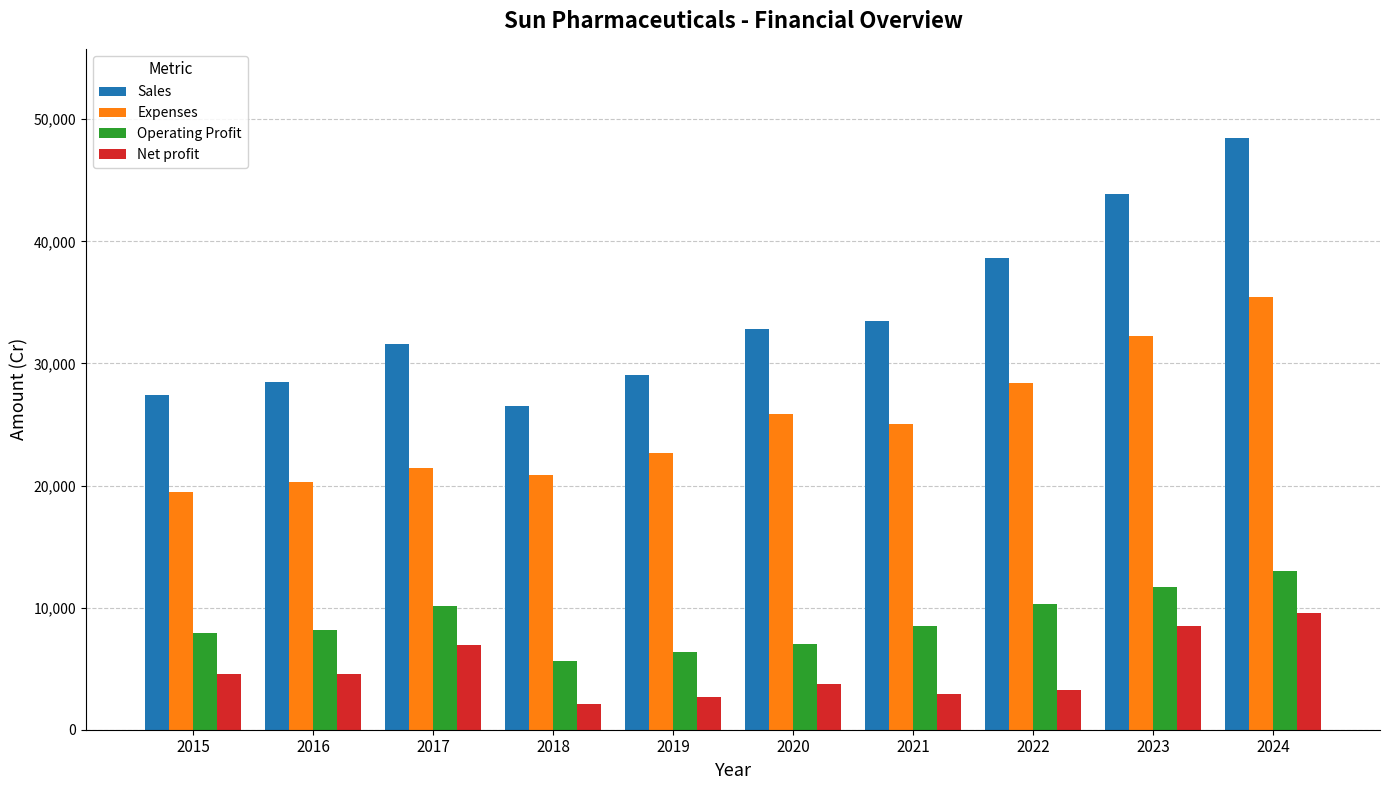

Which series changed the most between 2015 and 2021?

Sales